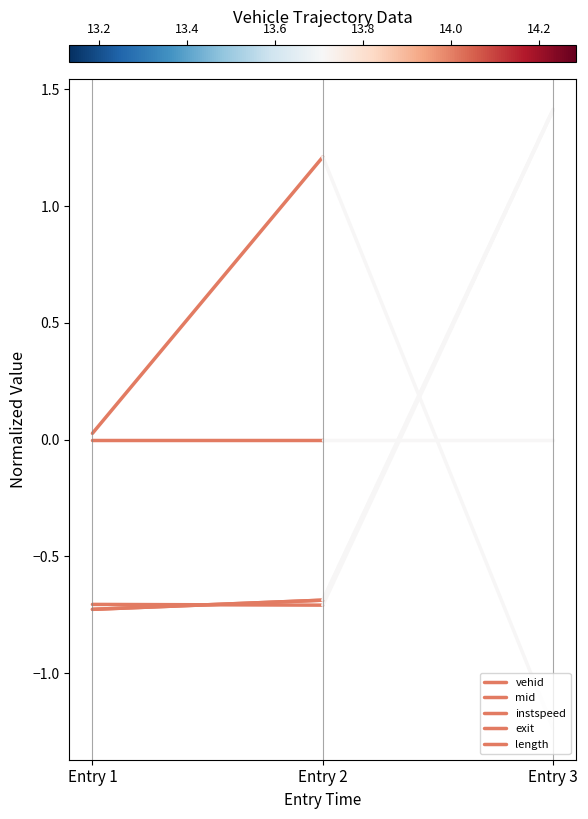

Reading right to left, transcribe all the data shown in this chart.

vehid: Entry 2=-0.7	Entry 1=-0.7
mid: Entry 2=-0.7	Entry 1=-0.7
instspeed: Entry 2=1.2	Entry 1=0.0
exit: Entry 2=-0.7	Entry 1=-0.7
length: Entry 2=0.0	Entry 1=0.0